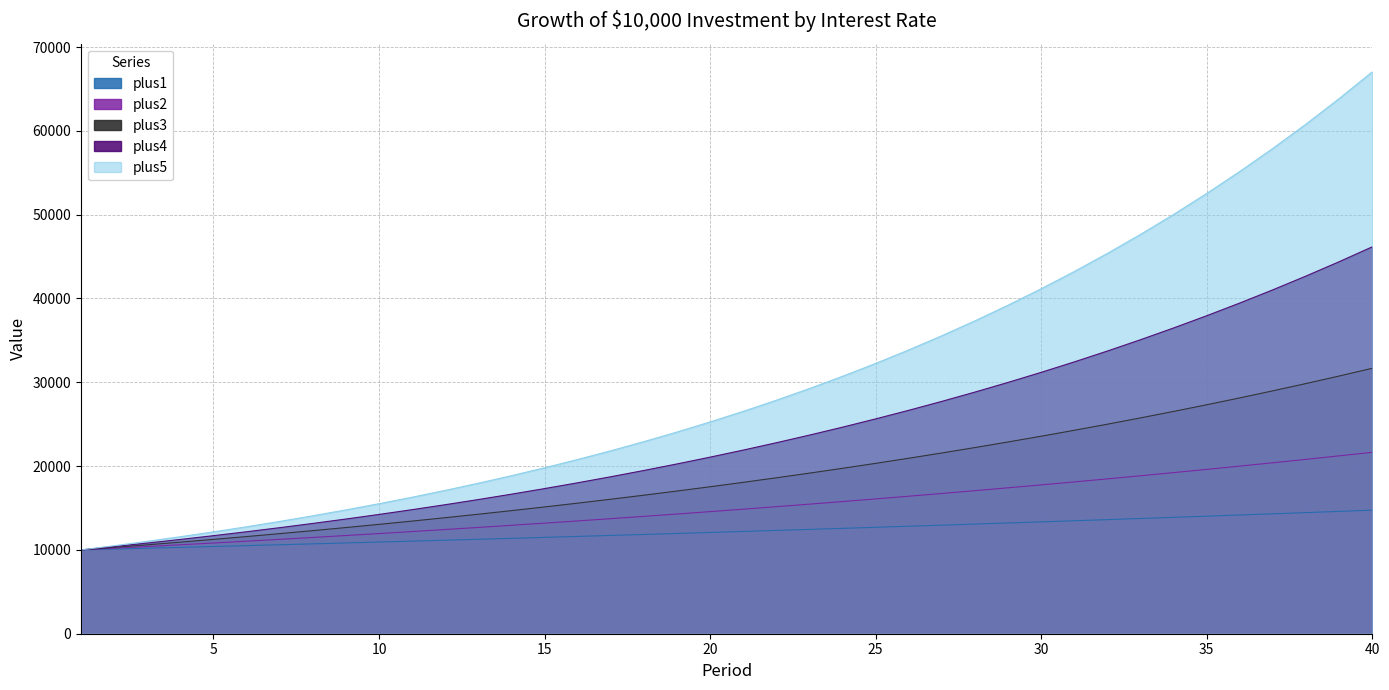

Reading left to right, extract all data points from this chart.

plus1: 1=10000.0	2=10100.0	3=10201.0	4=10303.0	5=10406.0	6=10510.1	7=10615.2	8=10721.4	9=10828.6	10=10936.9	11=11046.2	12=11156.7	13=11268.3	14=11380.9	15=11494.7	16=11609.7	17=11725.8	18=11843.0	19=11961.5	20=12081.1	21=12201.9	22=12323.9	23=12447.2	24=12571.6	25=12697.3	26=12824.3	27=12952.6	28=13082.1	29=13212.9	30=13345.0	31=13478.5	32=13613.3	33=13749.4	34=13886.9	35=14025.8	36=14166.0	37=14307.7	38=14450.8	39=14595.3	40=14741.2
plus2: 1=10000.0	2=10200.0	3=10404.0	4=10612.1	5=10824.3	6=11040.8	7=11261.6	8=11486.9	9=11716.6	10=11950.9	11=12189.9	12=12433.7	13=12682.4	14=12936.1	15=13194.8	16=13458.7	17=13727.9	18=14002.4	19=14282.5	20=14568.1	21=14859.5	22=15156.7	23=15459.8	24=15769.0	25=16084.4	26=16406.1	27=16734.2	28=17068.9	29=17410.2	30=17758.4	31=18113.6	32=18475.9	33=18845.4	34=19222.3	35=19606.8	36=19998.9	37=20398.9	38=20806.9	39=21223.0	40=21647.4
plus3: 1=10000.0	2=10300.0	3=10609.0	4=10927.3	5=11255.1	6=11592.7	7=11940.5	8=12298.7	9=12667.7	10=13047.7	11=13439.2	12=13842.3	13=14257.6	14=14685.3	15=15125.9	16=15579.7	17=16047.1	18=16528.5	19=17024.3	20=17535.1	21=18061.1	22=18602.9	23=19161.0	24=19735.9	25=20327.9	26=20937.8	27=21565.9	28=22212.9	29=22879.3	30=23565.7	31=24272.6	32=25000.8	33=25750.8	34=26523.4	35=27319.1	36=28138.6	37=28982.8	38=29852.3	39=30747.8	40=31670.3
plus4: 1=10000.0	2=10400.0	3=10816.0	4=11248.6	5=11698.6	6=12166.5	7=12653.2	8=13159.3	9=13685.7	10=14233.1	11=14802.4	12=15394.5	13=16010.3	14=16650.7	15=17316.8	16=18009.4	17=18729.8	18=19479.0	19=20258.2	20=21068.5	21=21911.2	22=22787.7	23=23699.2	24=24647.2	25=25633.0	26=26658.4	27=27724.7	28=28833.7	29=29987.0	30=31186.5	31=32434.0	32=33731.3	33=35080.6	34=36483.8	35=37943.2	36=39460.9	37=41039.3	38=42680.9	39=44388.1	40=46163.7
plus5: 1=10000.0	2=10500.0	3=11025.0	4=11576.2	5=12155.1	6=12762.8	7=13401.0	8=14071.0	9=14774.6	10=15513.3	11=16288.9	12=17103.4	13=17958.6	14=18856.5	15=19799.3	16=20789.3	17=21828.7	18=22920.2	19=24066.2	20=25269.5	21=26533.0	22=27859.6	23=29252.6	24=30715.2	25=32251.0	26=33863.5	27=35556.7	28=37334.6	29=39201.3	30=41161.4	31=43219.4	32=45380.4	33=47649.4	34=50031.9	35=52533.5	36=55160.2	37=57918.2	38=60814.1	39=63854.8	40=67047.5